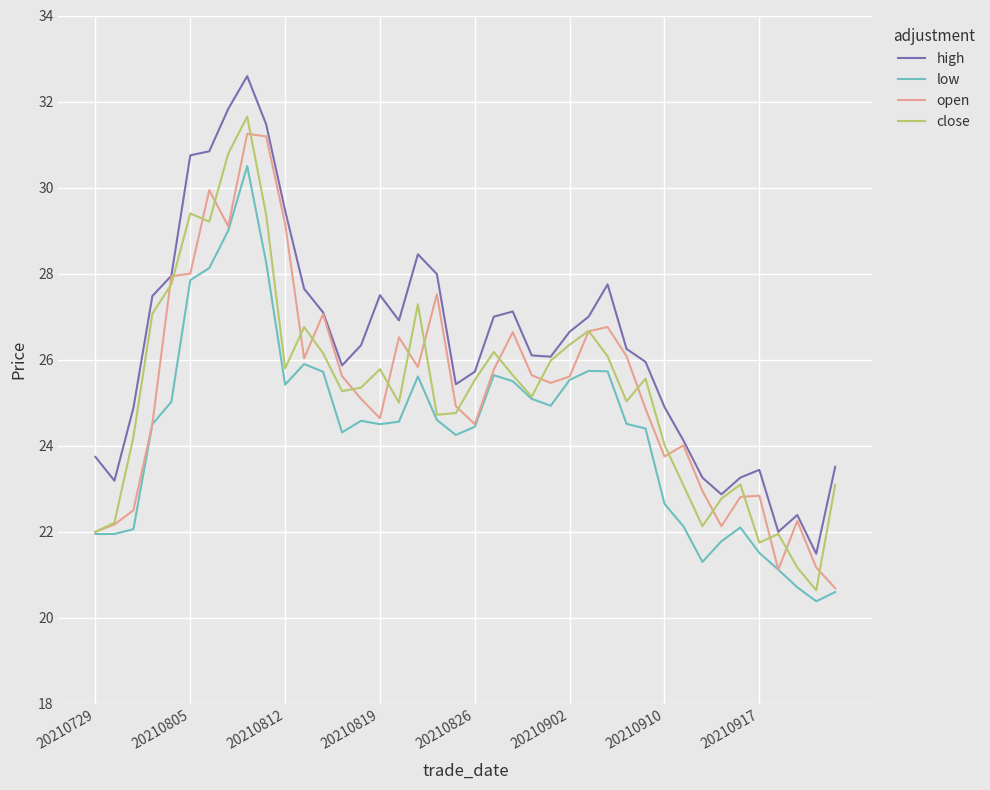

True or false: low and high cross at least once.

False